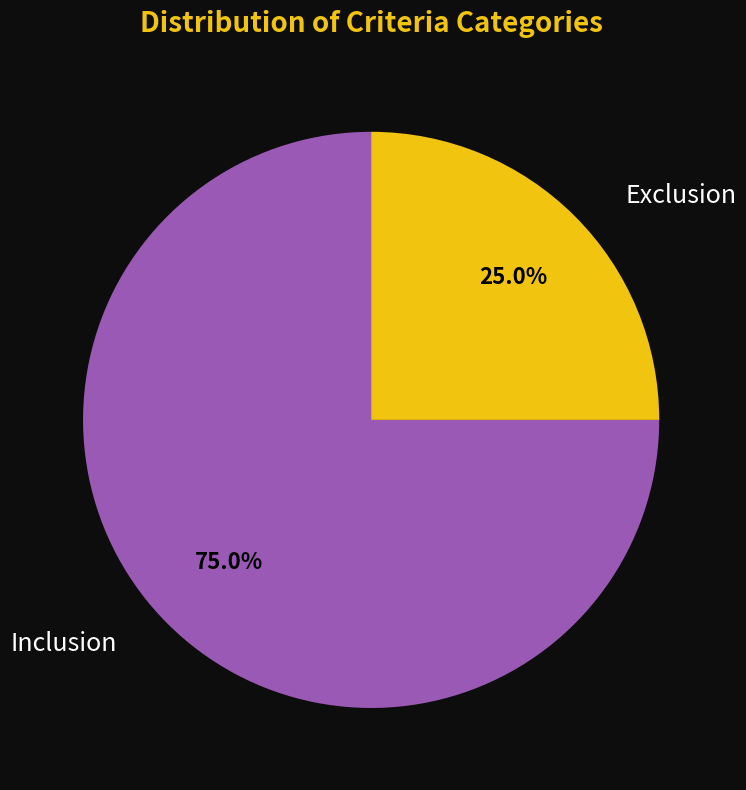

Rank the categories by value from lowest to highest.

Exclusion, Inclusion